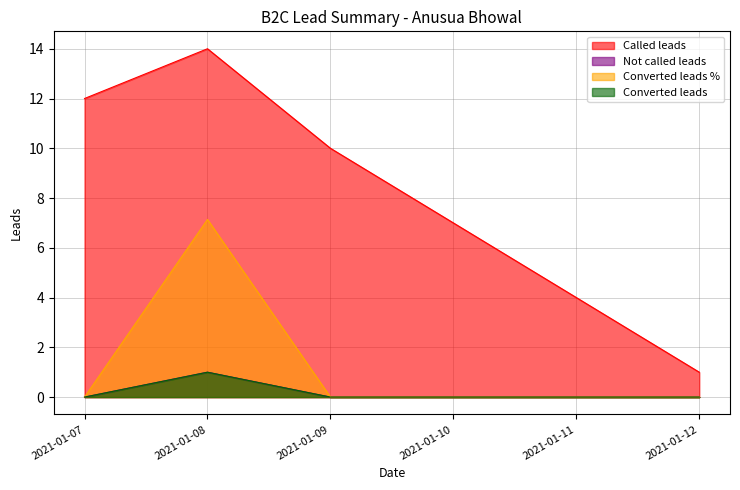

What is the difference between the maximum and second lowest values in the Not called leads series?

1.0